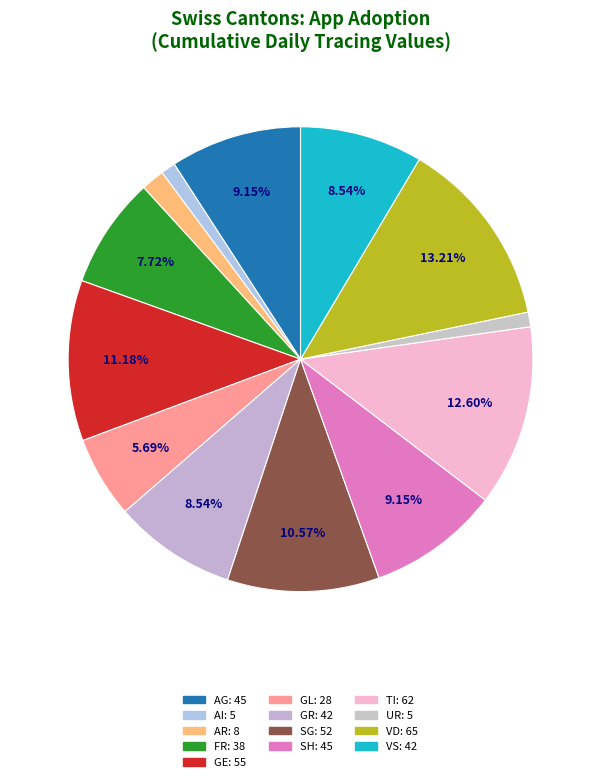

Count the number of slices in the pie.

13